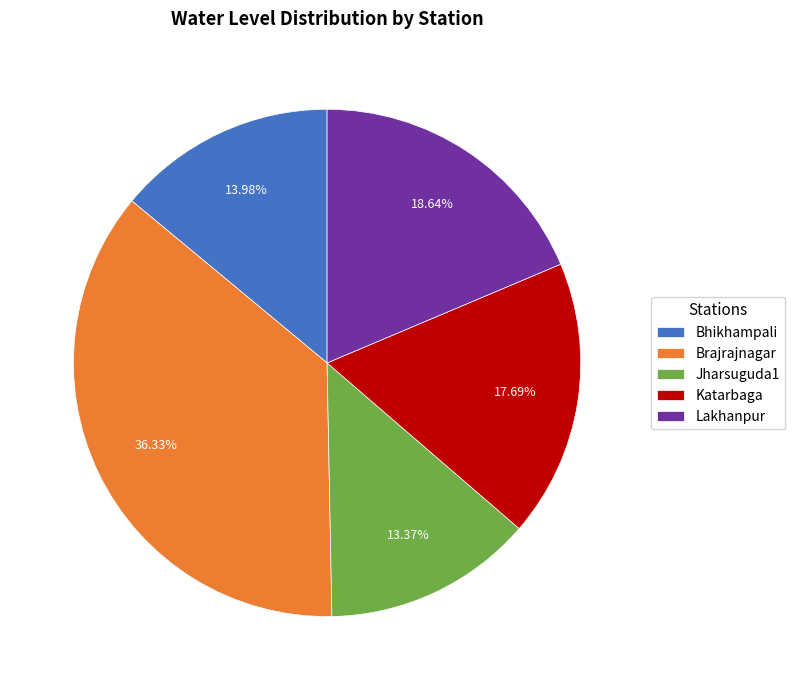

To the nearest percent, what percentage of the pie is Brajrajnagar?

36%